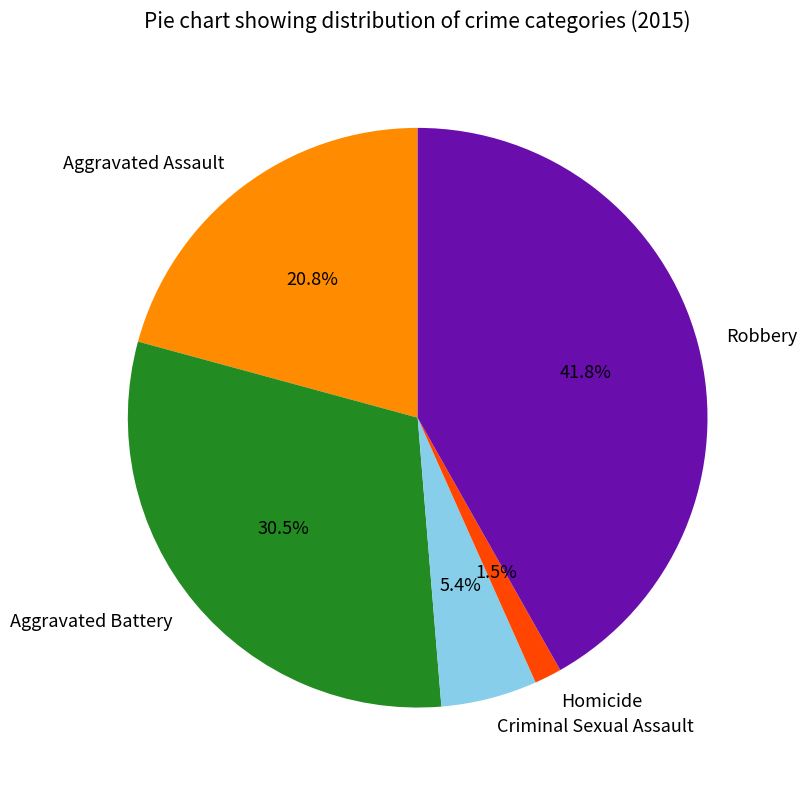

To the nearest percent, what portion does Robbery represent?

42%